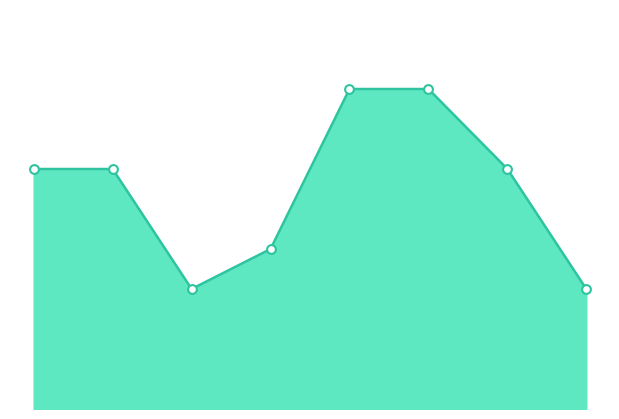

How many lines are shown in the chart?

1